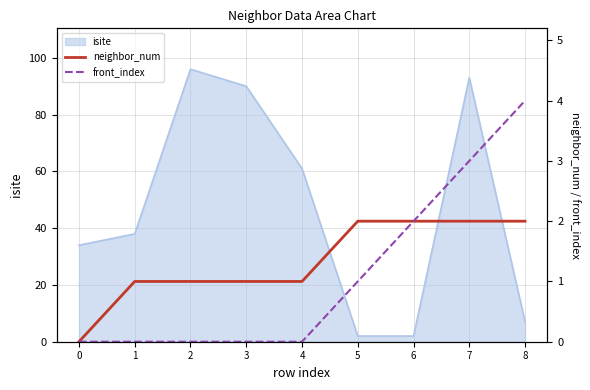

What is the difference between the maximum and minimum values in the neighbor_num series?

2